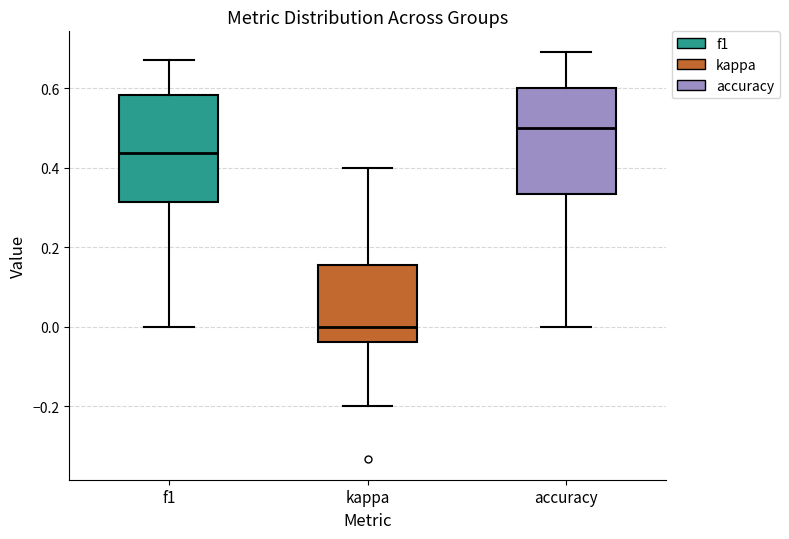

Where does the upper whisker of the box for accuracy end on the y-axis? The values are not printed on the chart, so give them approximately, as read against the axis.

0.70